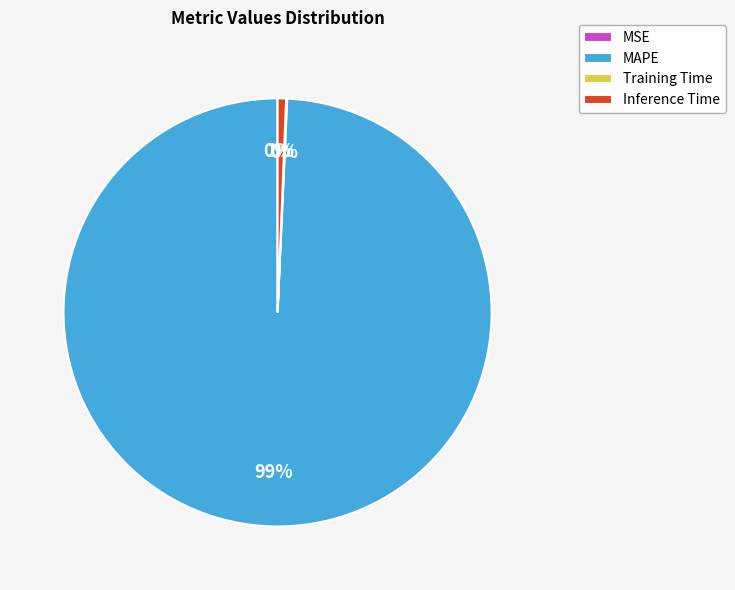

Which slice is the largest?

MAPE